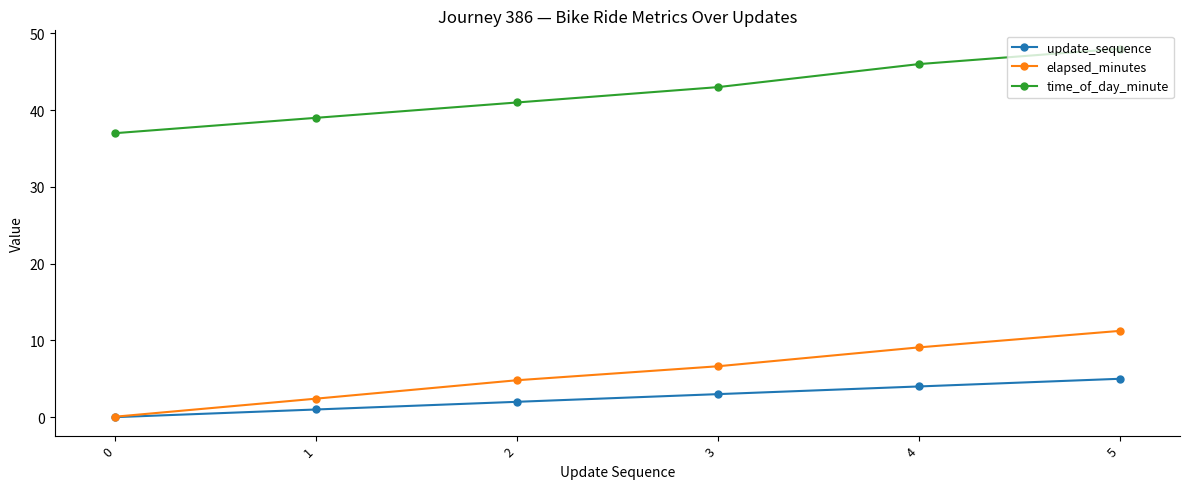

The value of time_of_day_minute at 0 is 37.0. True or false?

True